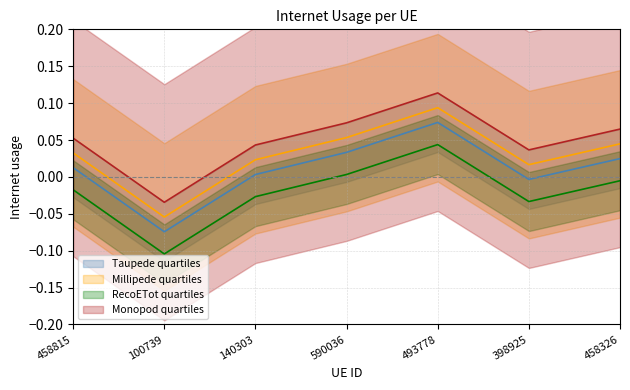

The chart shows a value of 0.0 at 458326. True or false?

True